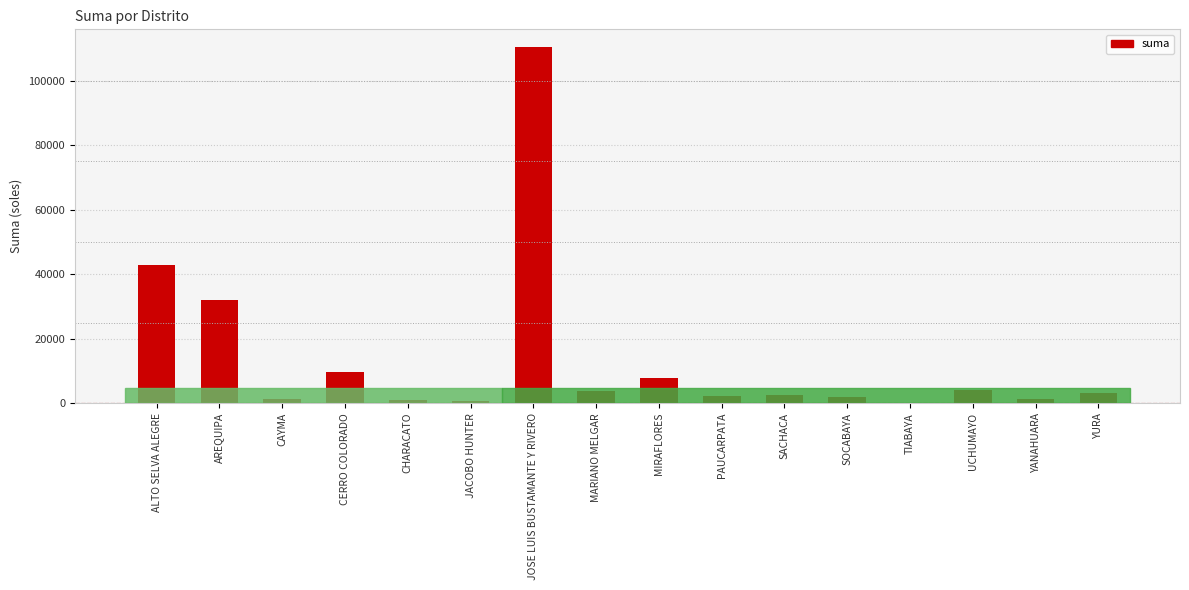

Are the bars horizontal?

No